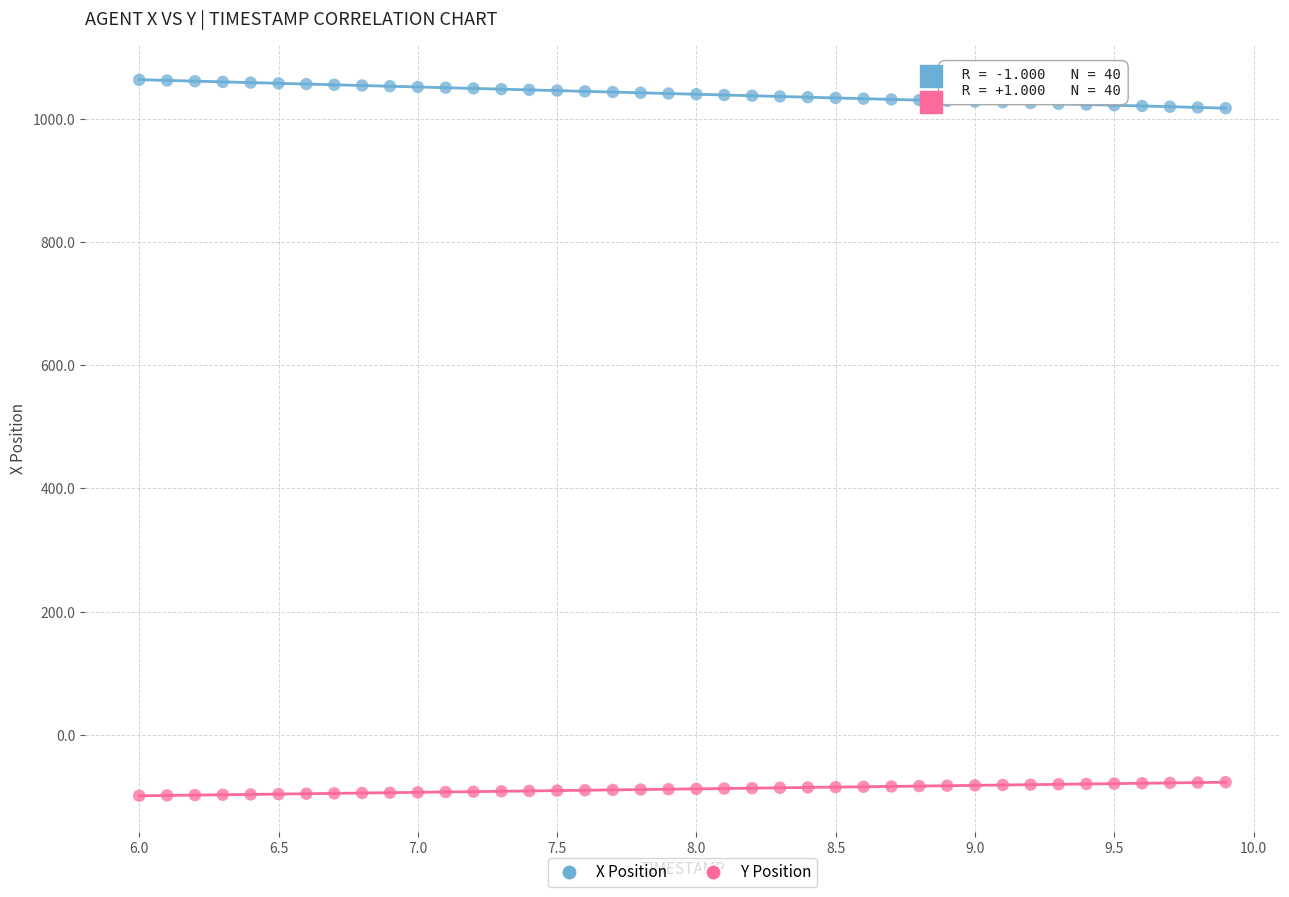

Which series reaches the maximum Y coordinate?

X Position